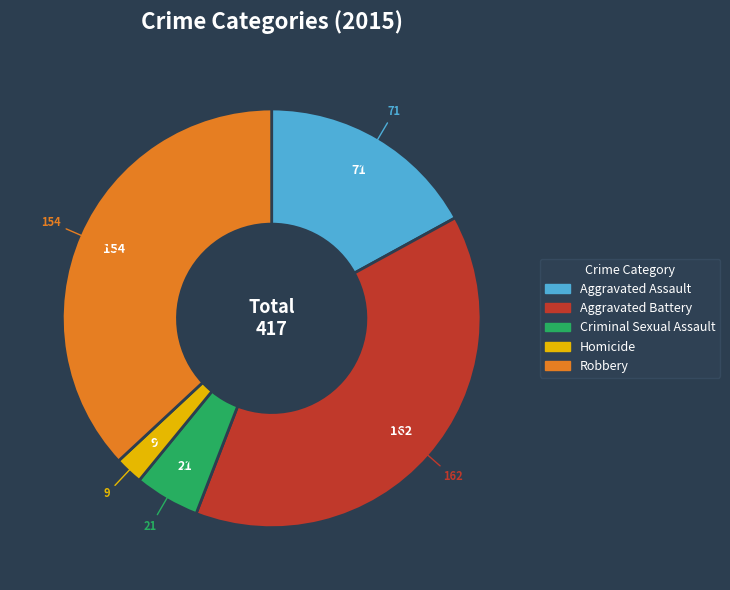

Is it true that Criminal Sexual Assault is 1% of the pie?

False